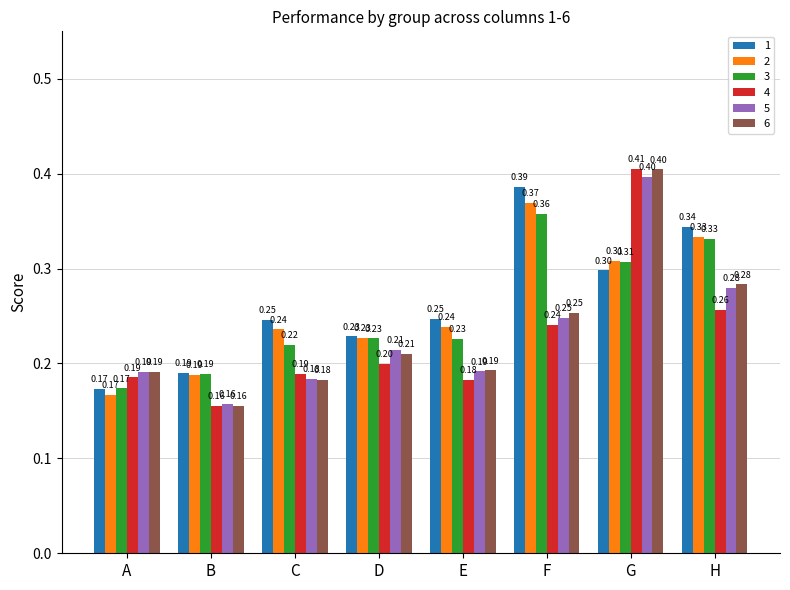

What is the sum of all 6 values?

1.9